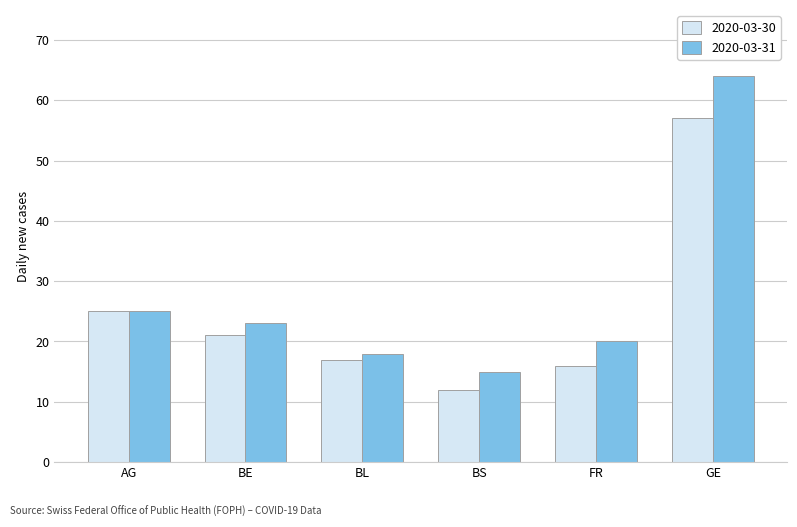

List the labels in order of 2020-03-31 value, largest first.

GE, AG, BE, FR, BL, BS